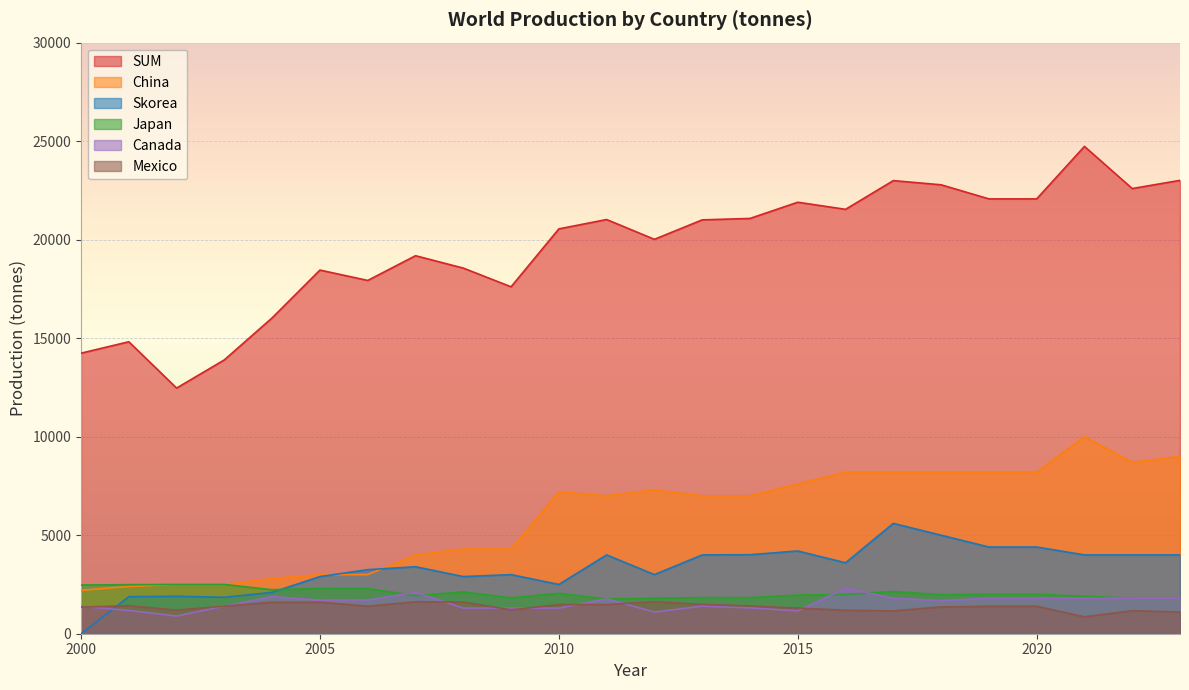

At how many categories does at least one series exceed 12562?

23